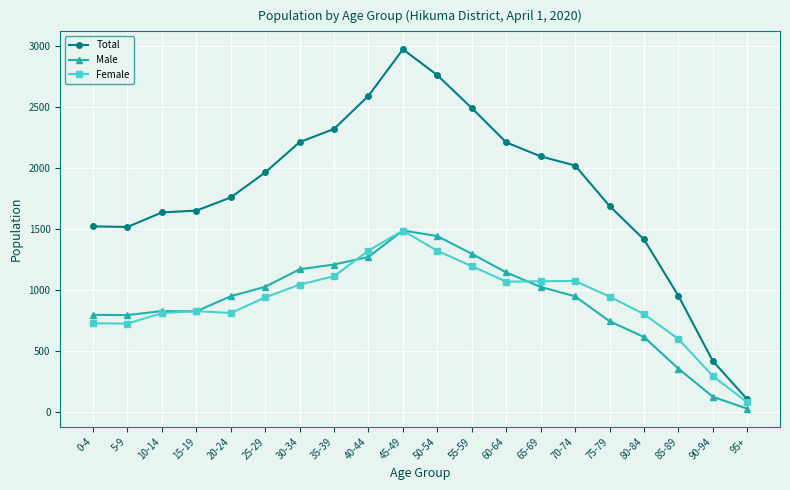

Where is the first local minimum for Total?

5-9